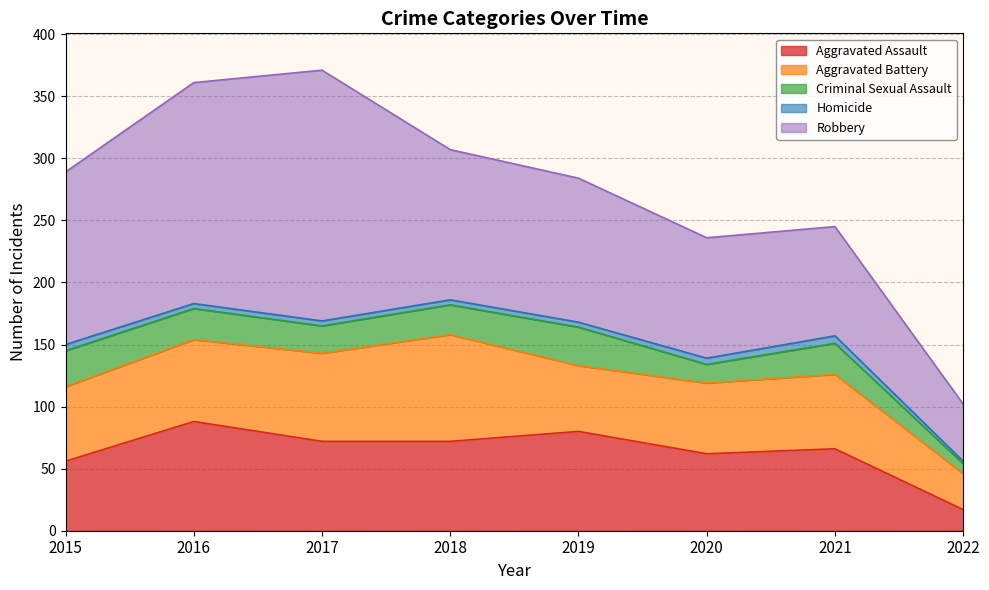

Rank the categories by Aggravated Battery value from highest to lowest.

2018, 2017, 2016, 2015, 2021, 2020, 2019, 2022